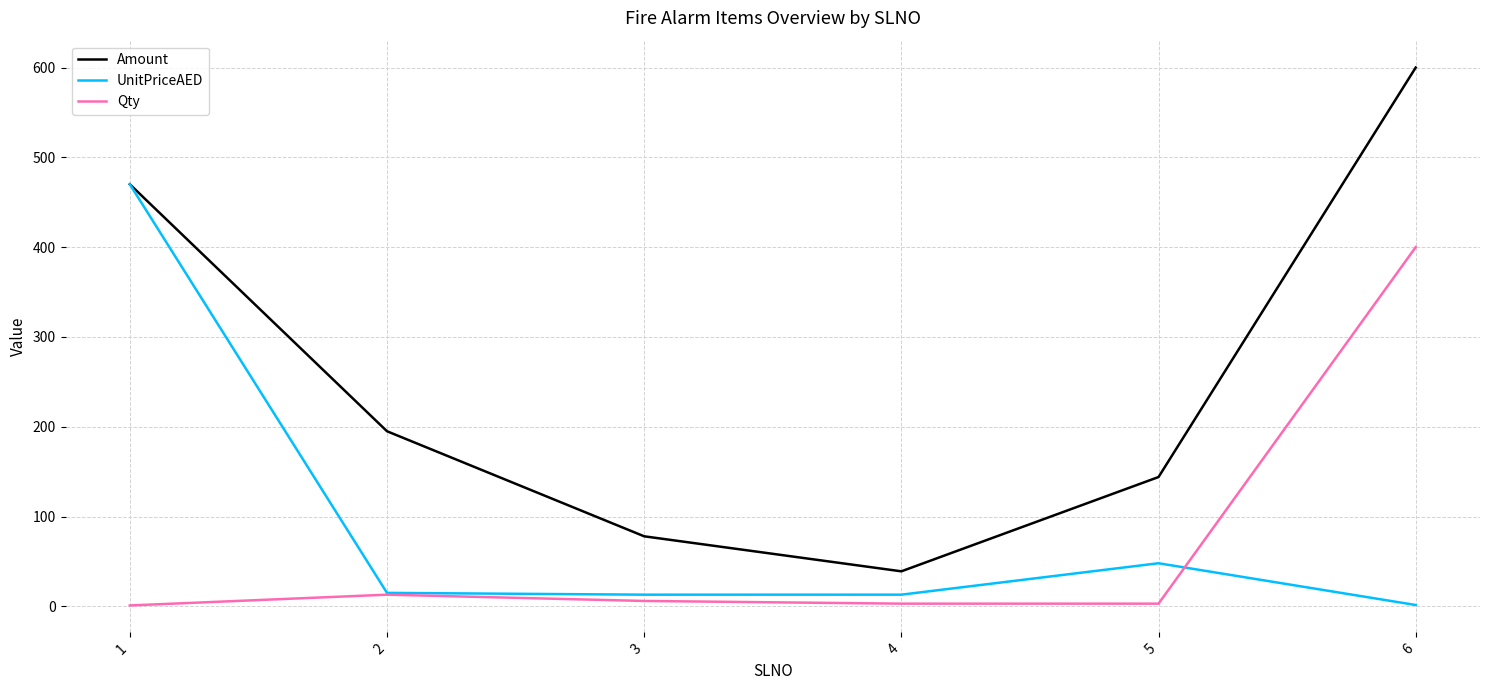

True or false: Qty has a value of 3.0 at 4.

True